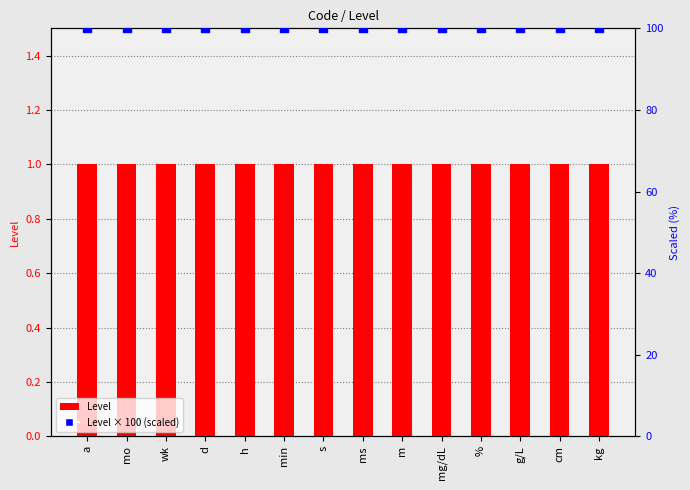

At which category is the sum across all series the highest?

a